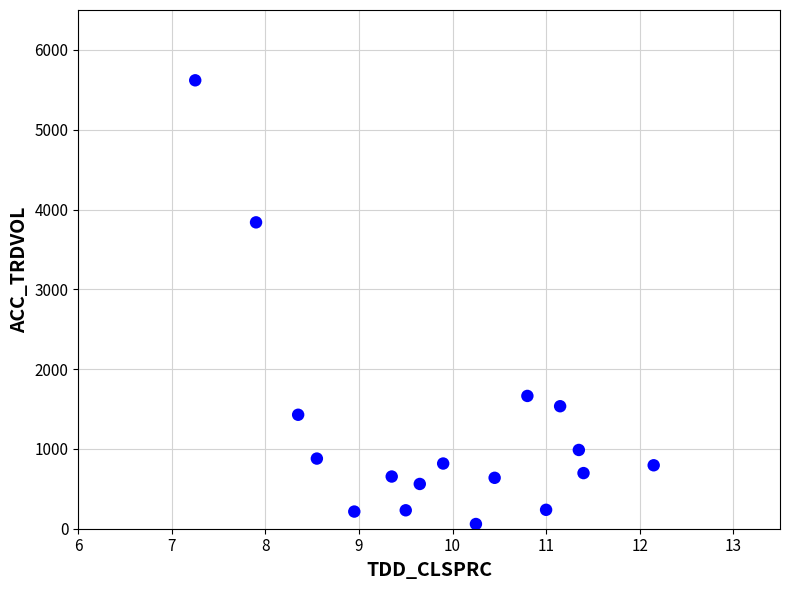

What Y value in the scatter plot is closest to 2839?

3839